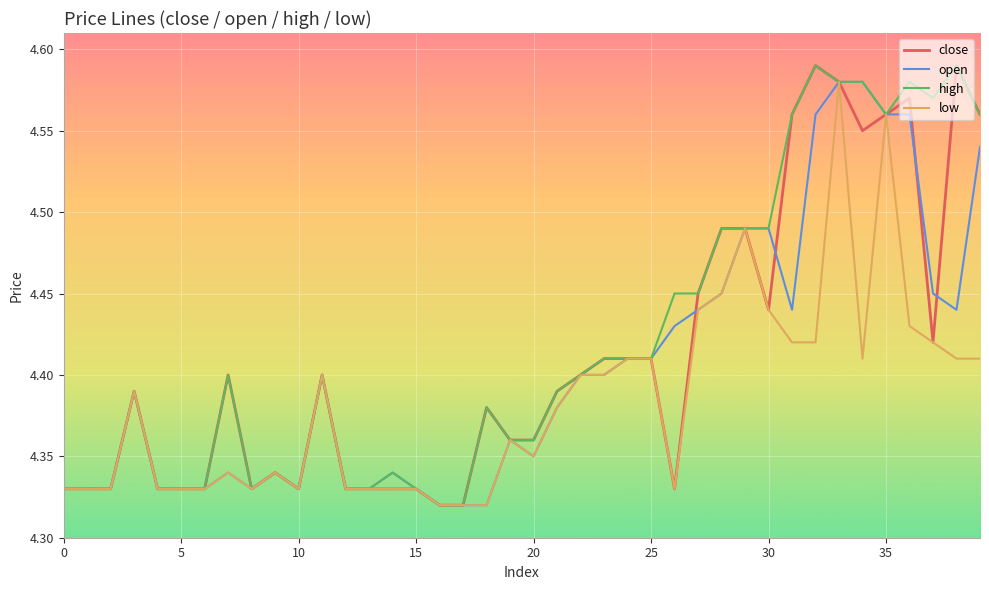

True or false: close has more than 0 points higher than both neighbors.

True